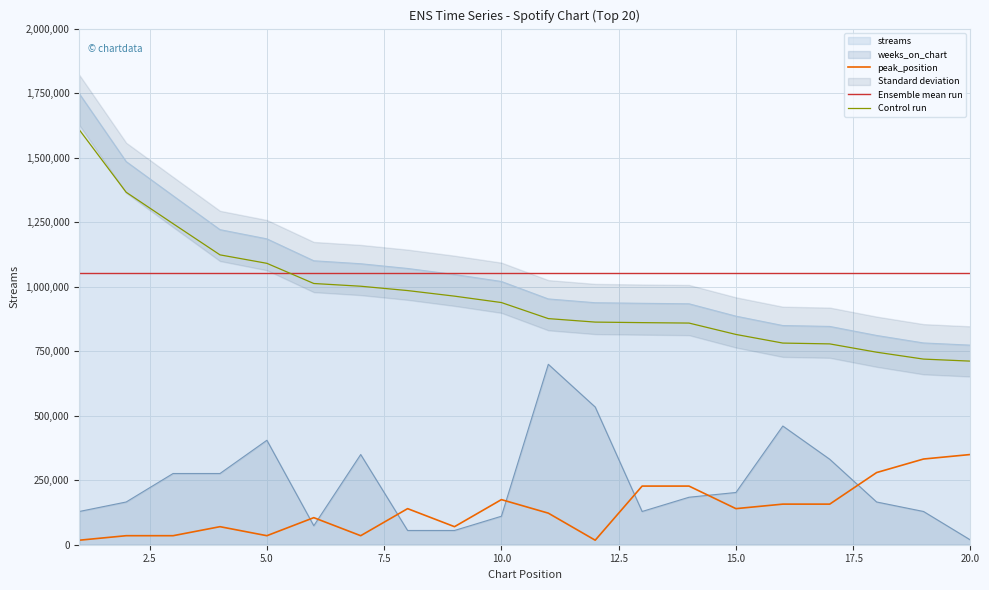

Reading left to right, transcribe all the data shown in this chart.

streams: 1608024.8	1365852.2	1244067.2	1123204.1	1090418.0	1012261.3	1001685.0	984851.7	963241.8	938437.7	876215.4	862684.9	860623.2	858911.1	814853.2	781402.0	778220.6	746020.6	719299.2	711438.8
weeks_on_chart: 128789.2	165586.1	275976.8	275976.8	404766.0	73593.8	349570.6	55195.4	55195.4	110390.7	699141.2	533555.1	128789.2	183984.5	202383.0	459961.3	331172.1	165586.1	128789.2	18398.5
peak_position: 17478.5	34957.1	34957.1	69914.1	34957.1	104871.2	34957.1	139828.2	69914.1	174785.3	122349.7	17478.5	227220.9	227220.9	139828.2	157306.8	157306.8	279656.5	332092.1	349570.6